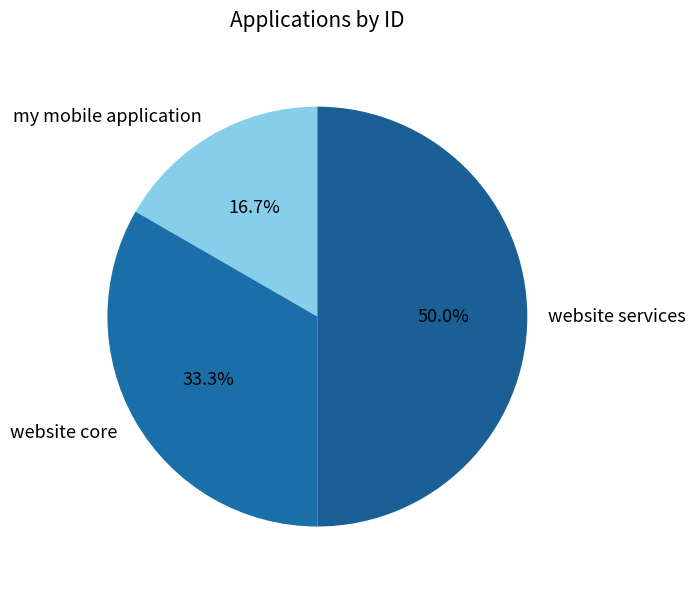

Does my mobile application represent more than half of the total?

No